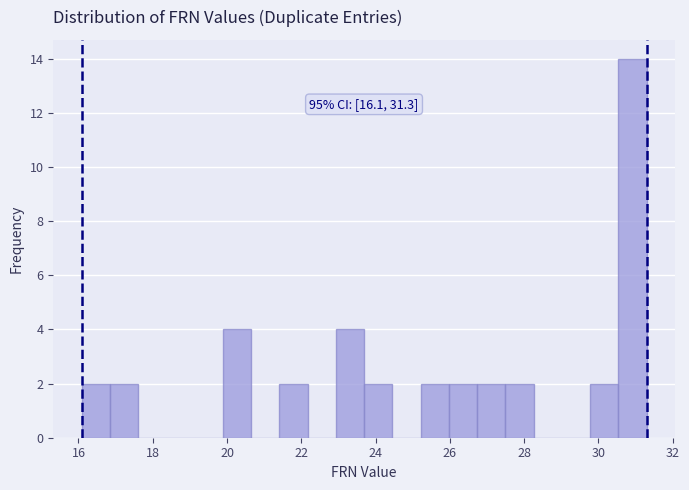

Around what value on the x-axis is the tallest bar? Give the approximate position of its centre, as read against the axis.

31.0